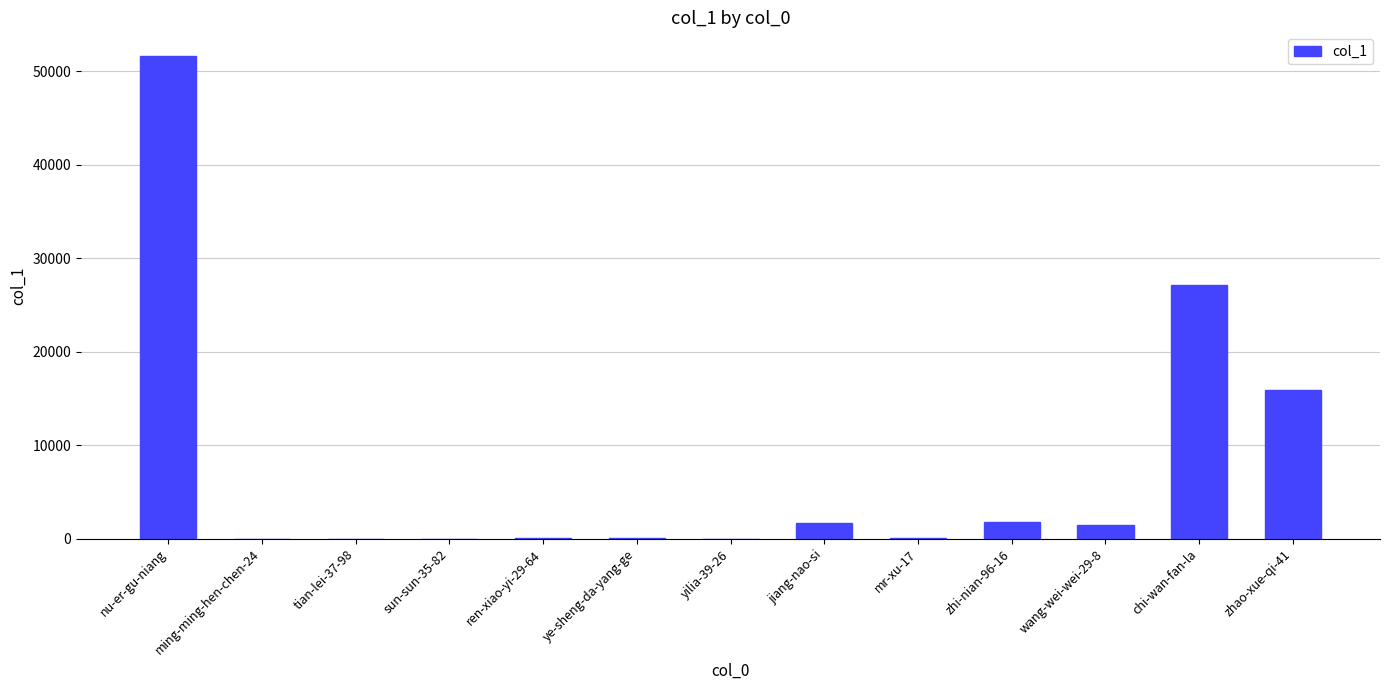

Where is the data nearest to the value 25783?

chi-wan-fan-la